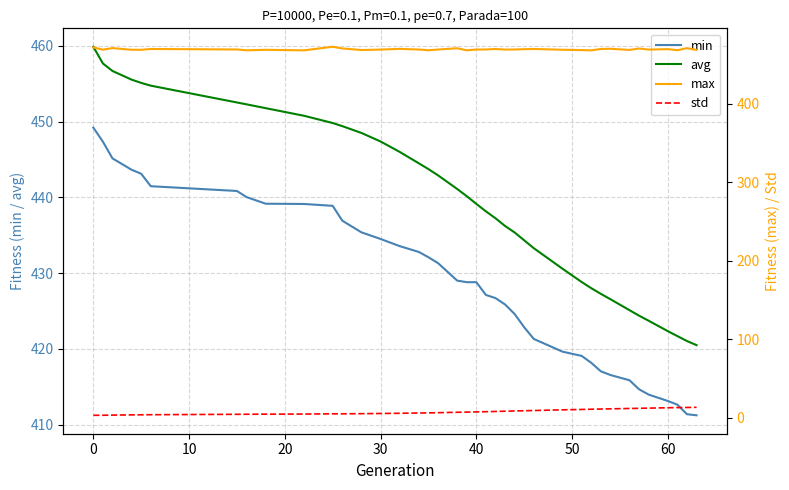

What is the minimum value for avg?

420.5